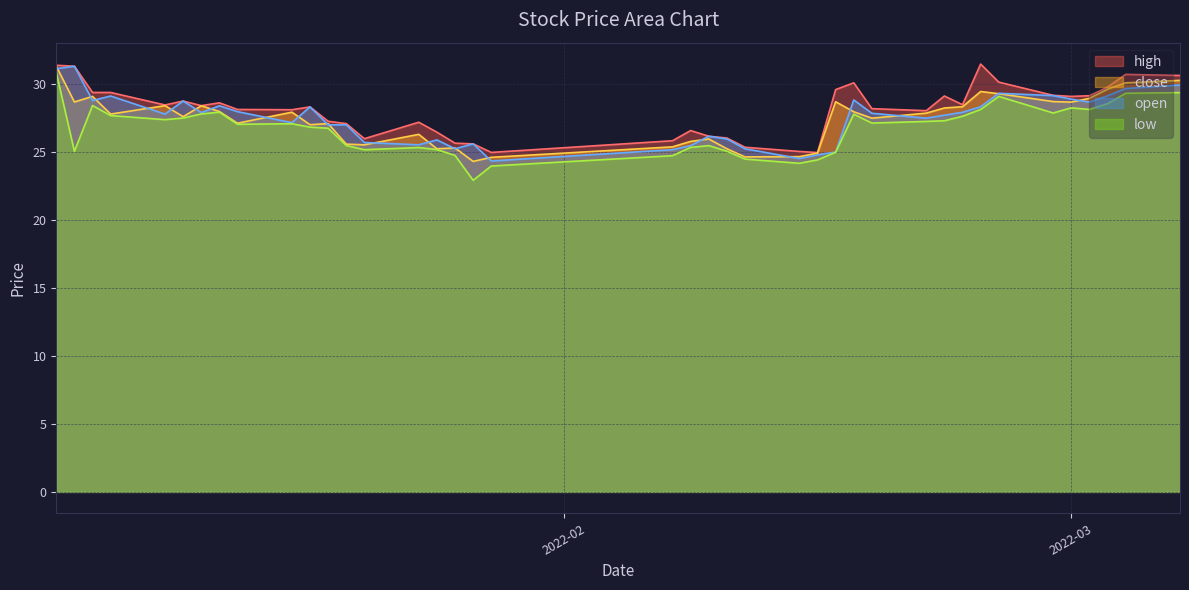

What is the label of the 23rd point from the right?

2022-01-27